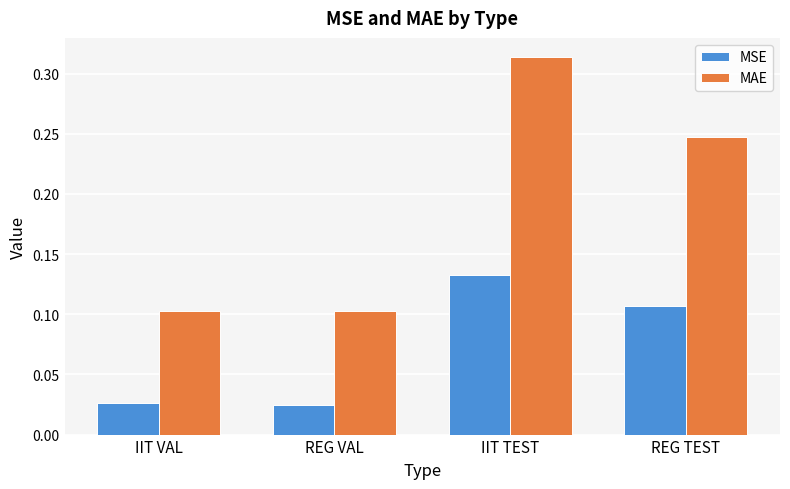

What are all the series names shown in the legend?

MSE, MAE